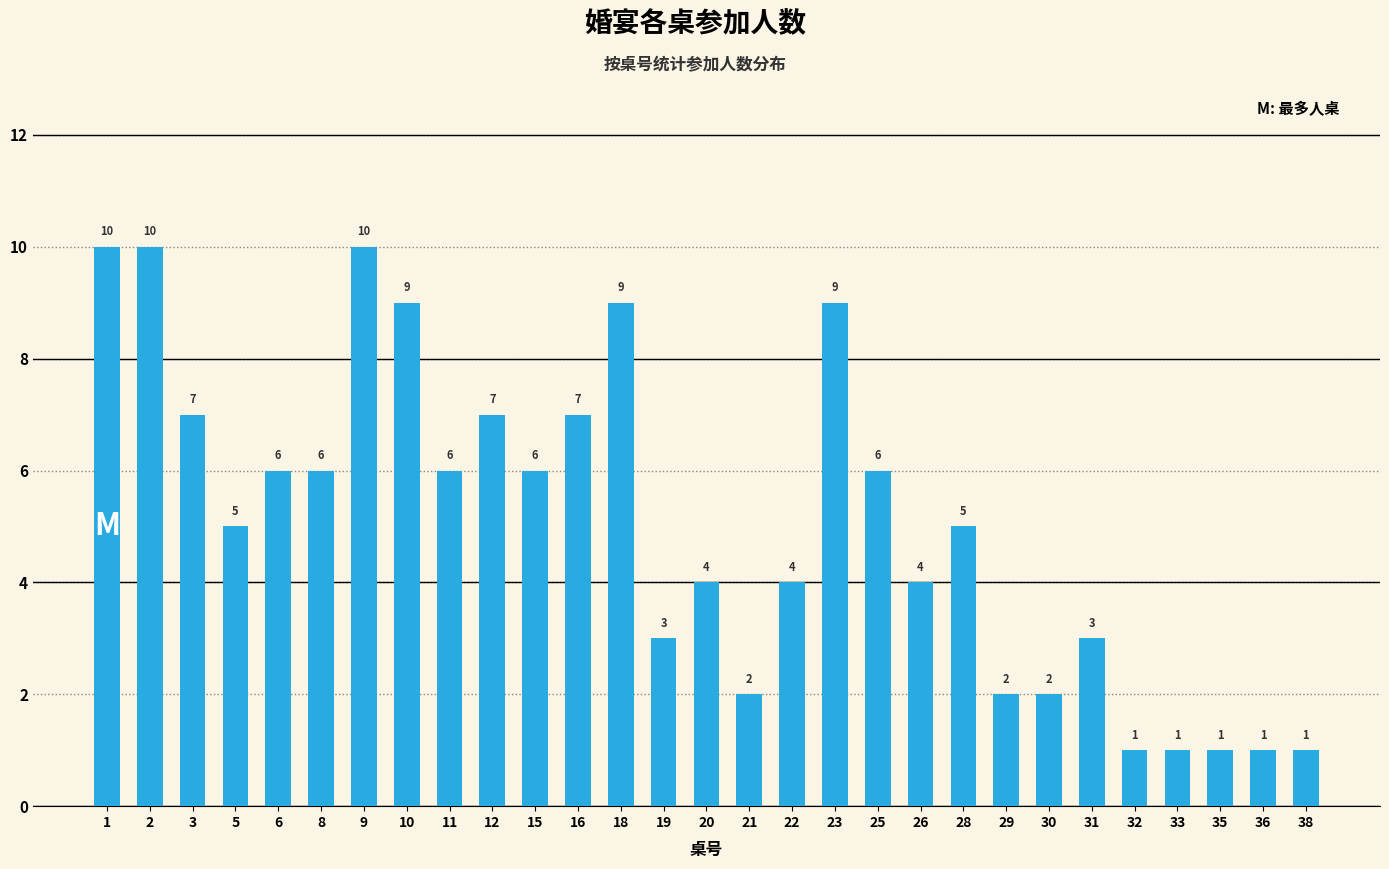

Reading left to right, transcribe all the data shown in this chart.

10	10	7	5	6	6	10	9	6	7	6	7	9	3	4	2	4	9	6	4	5	2	2	3	1	1	1	1	1